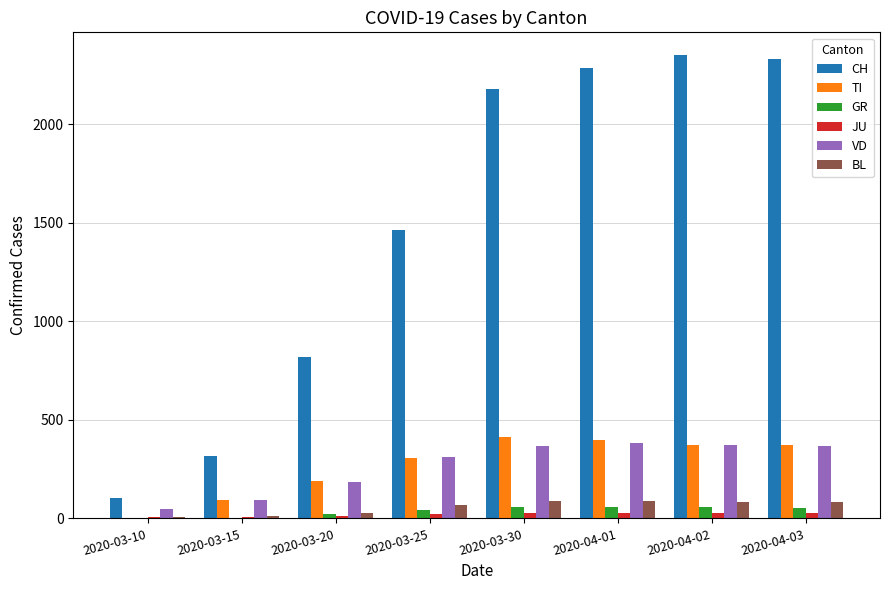

The value of JU at 2020-04-01 is 29. True or false?

True